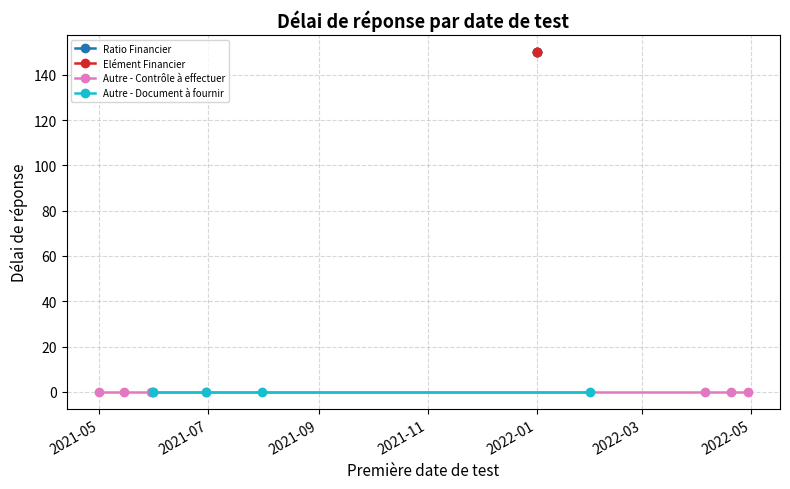

What is the difference between the maximum and second lowest values?

150